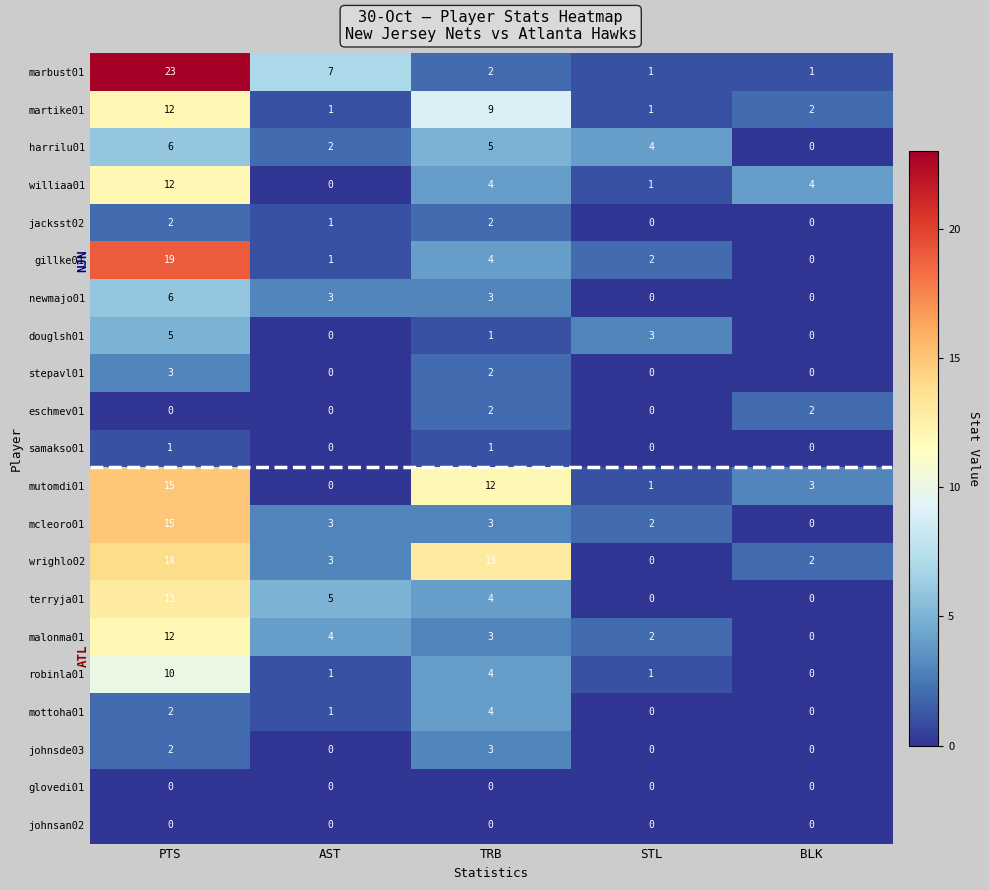

Which series changed the most between AST and STL?

marbust01